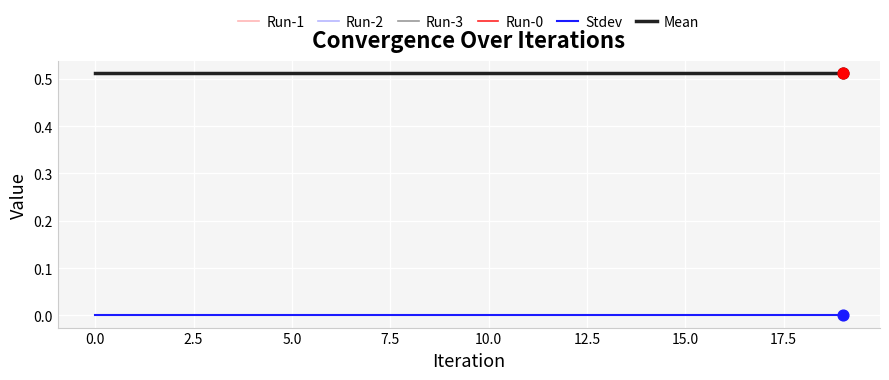

Which series has the largest total across all categories?

Run-1